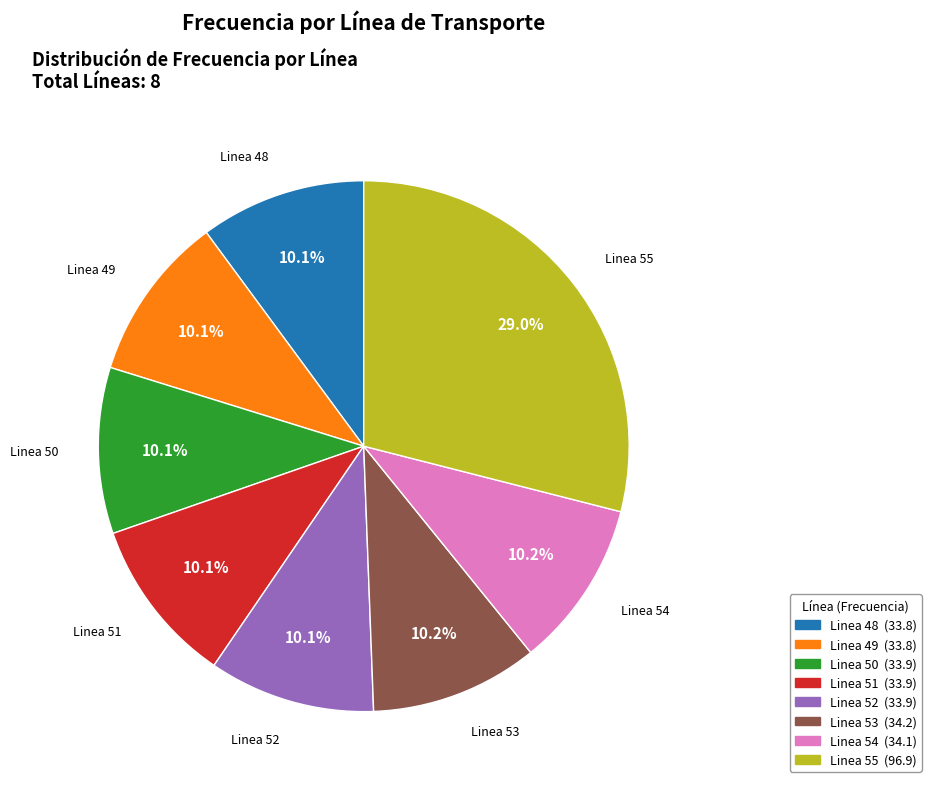

How many segments does this pie chart have?

8